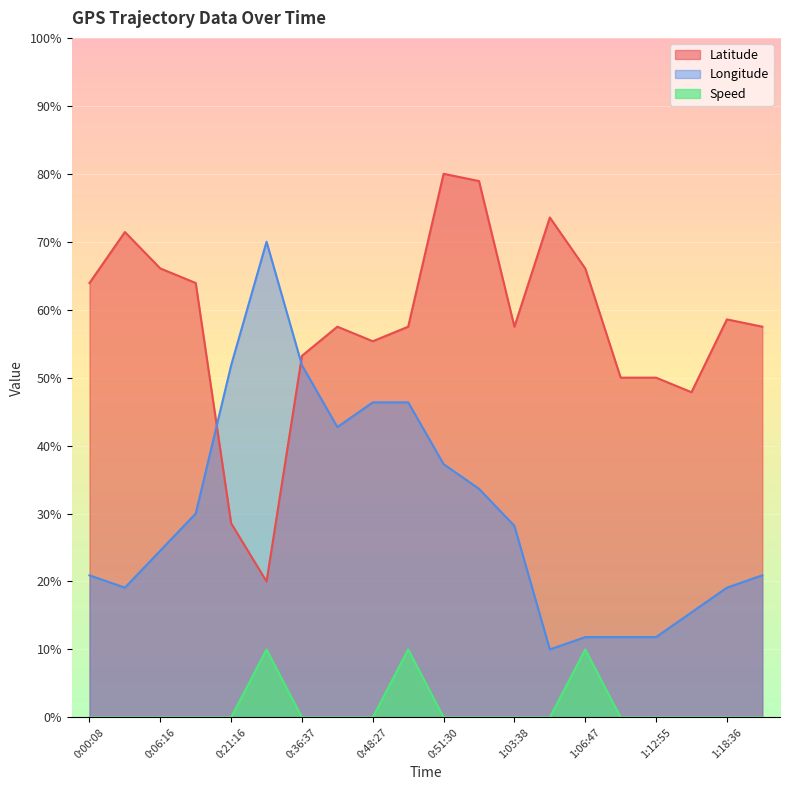

What is the difference between the second highest and minimum values in the Longitude series?

41.8